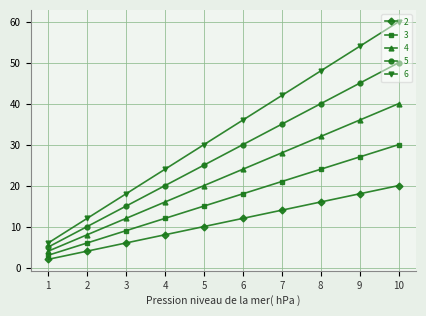

The value of 4 at 5 is 6. True or false?

False